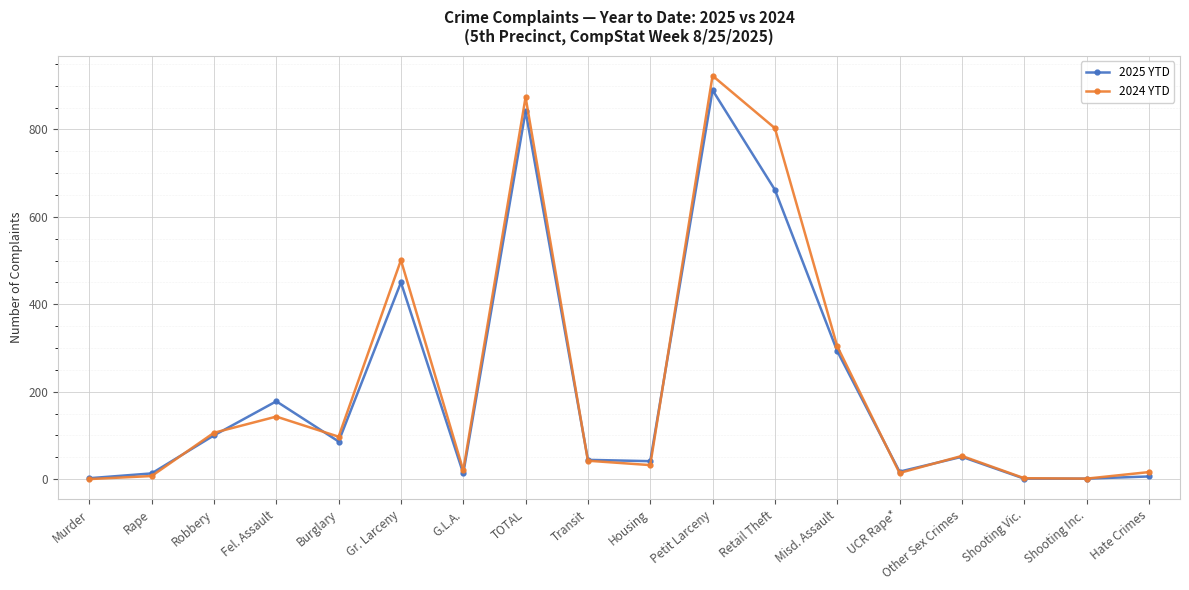

Which series changed the most between G.L.A. and TOTAL?

2024 YTD